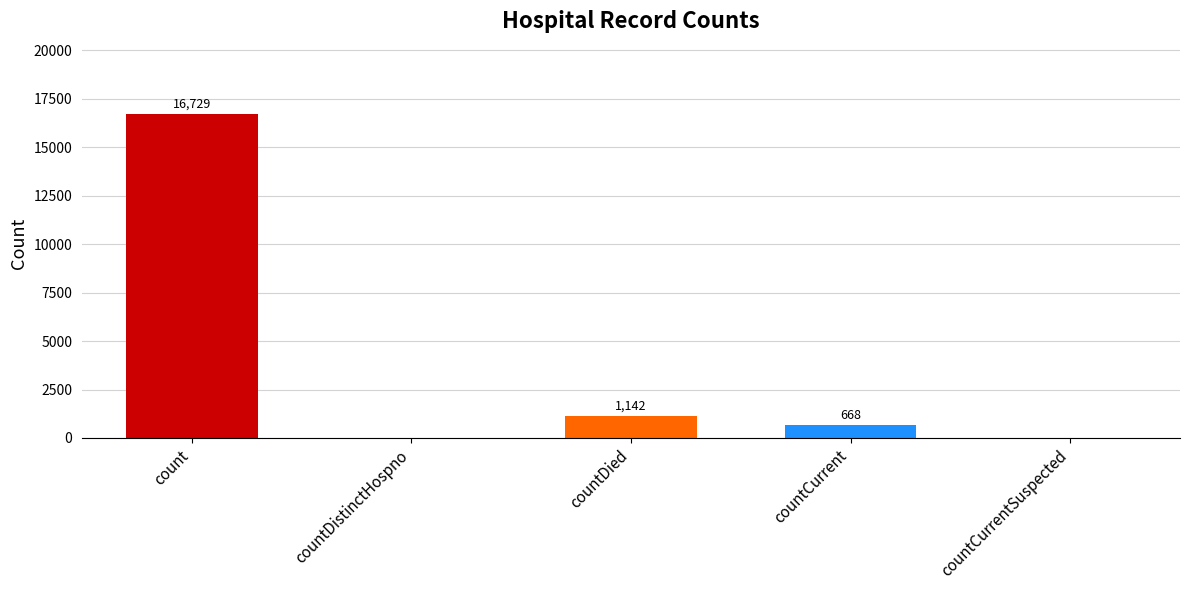

Are the bars horizontal?

No